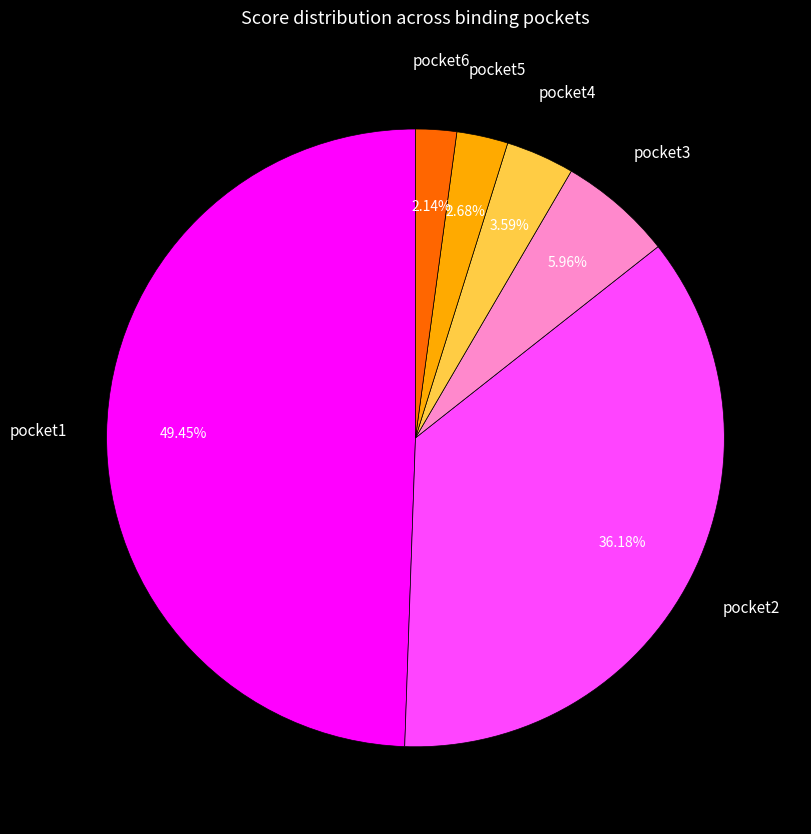

Is there any slice that represents more than half of the pie?

No